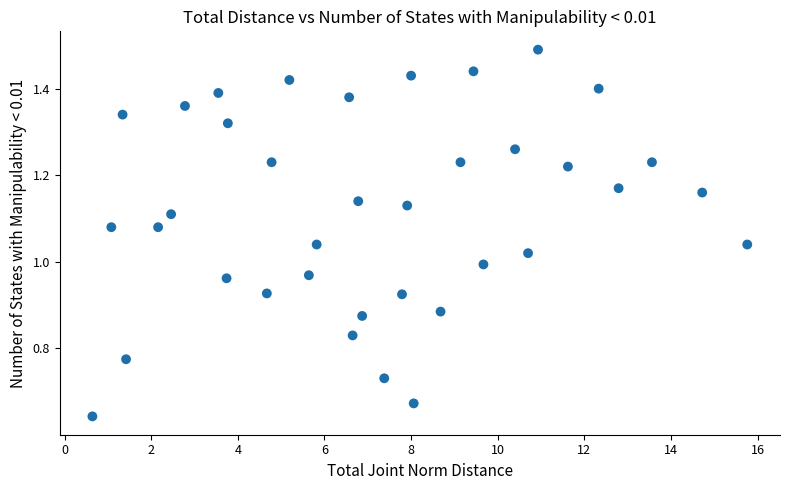

What is the range of X values (max minus min)?

15.1